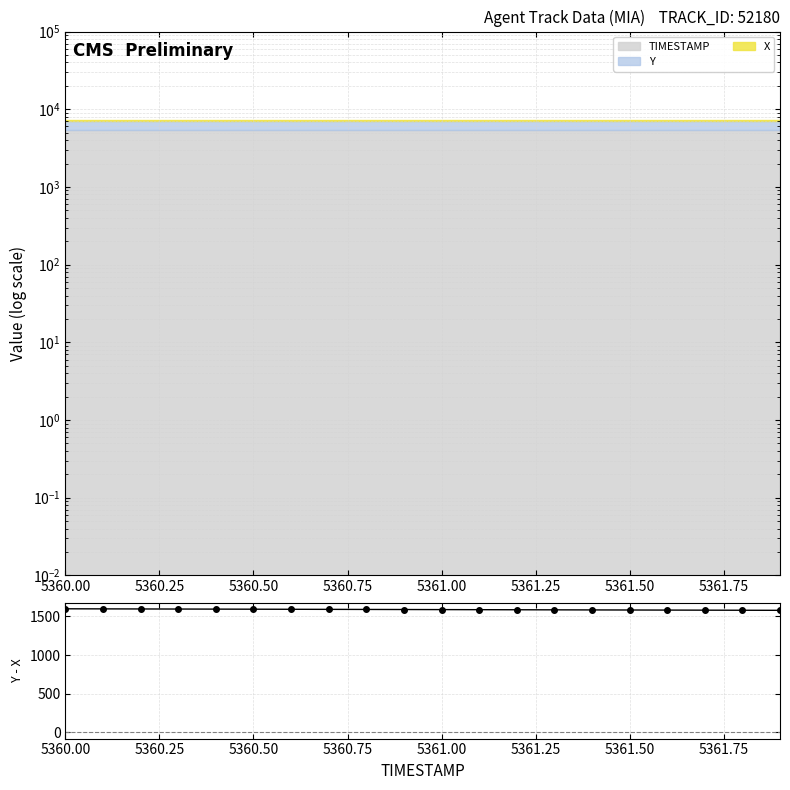

Which category has the highest value across all series?

5360.00